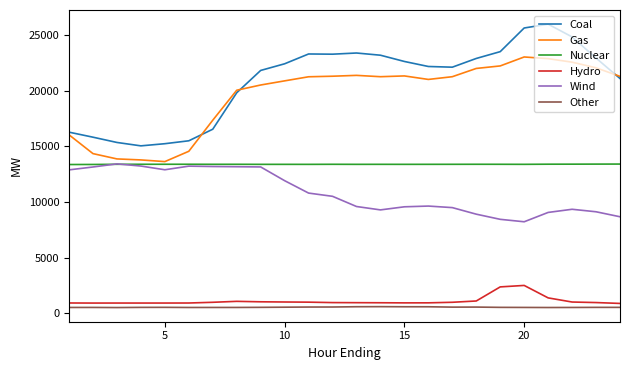

What is the average value of the Other series?

537.3